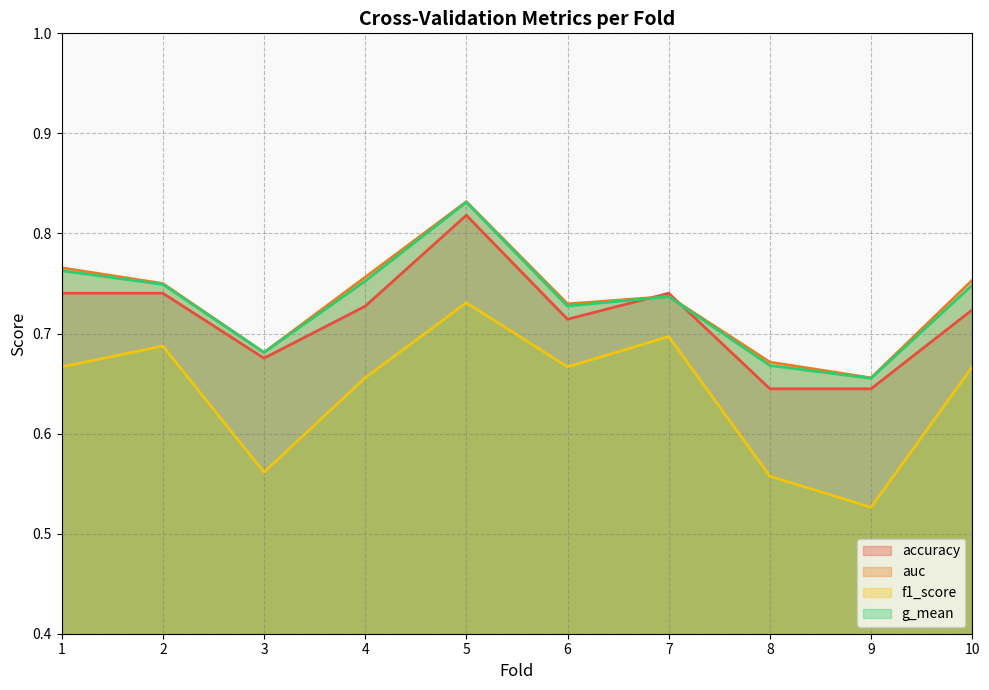

What is the difference between the maximum and minimum values in the g_mean series?

0.2